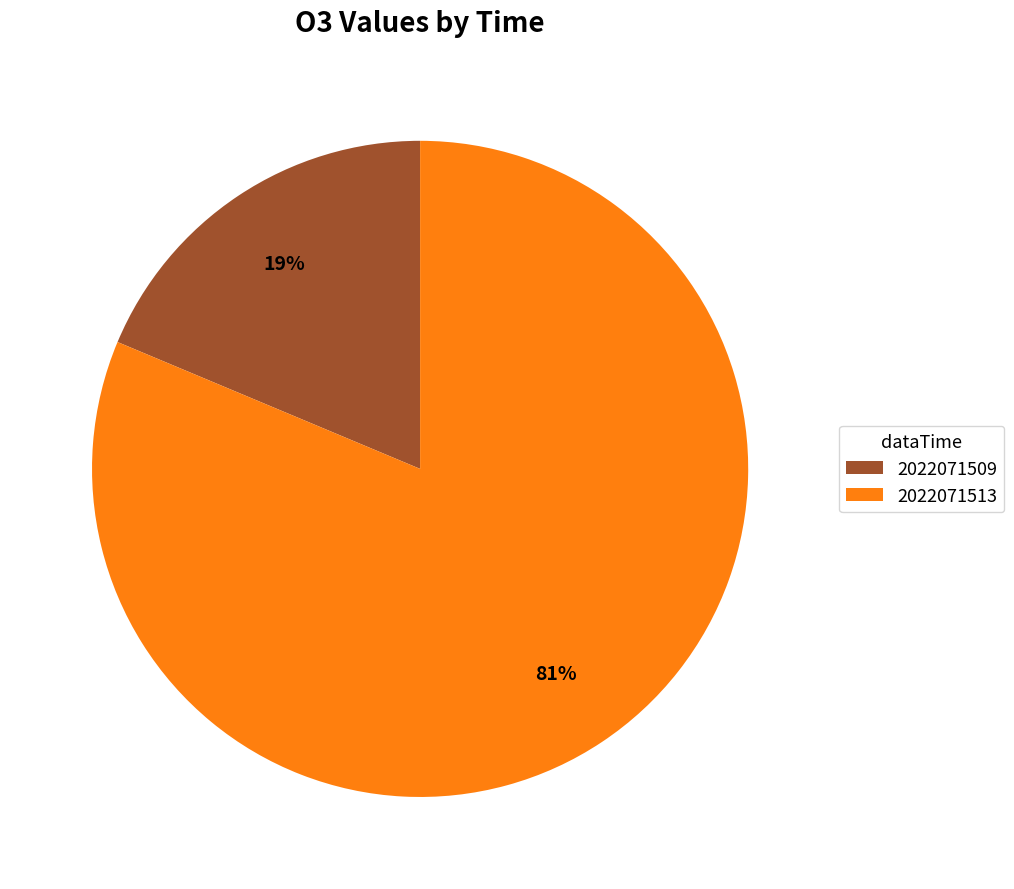

True or false: 2022071513 accounts for 81% of the total.

True